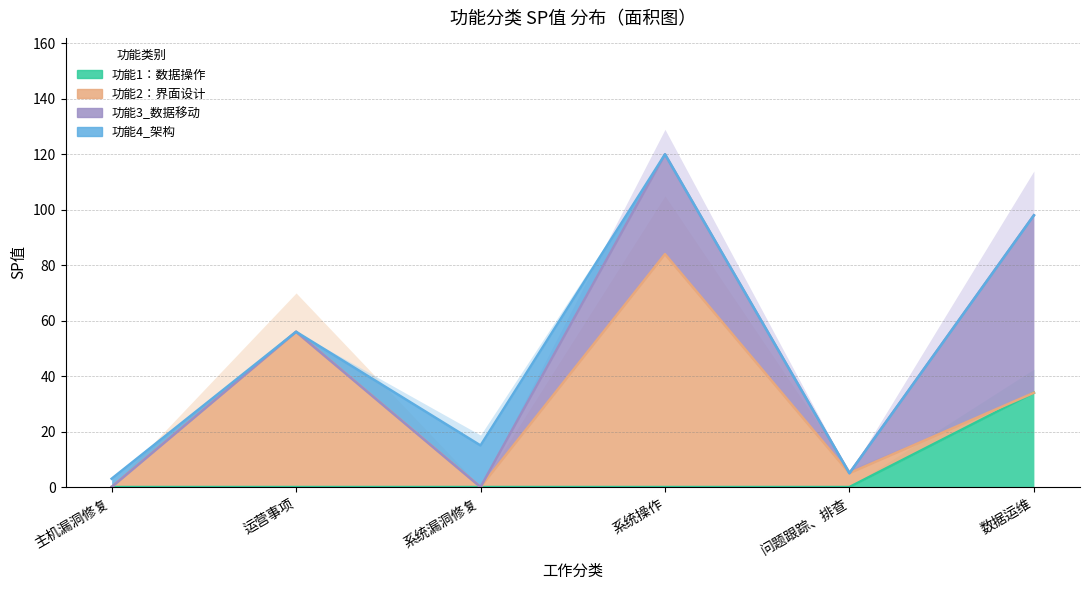

Rank the series at 主机漏洞修复 from highest to lowest value.

功能4_架构, 功能1：数据操作, 功能2：界面设计, 功能3_数据移动